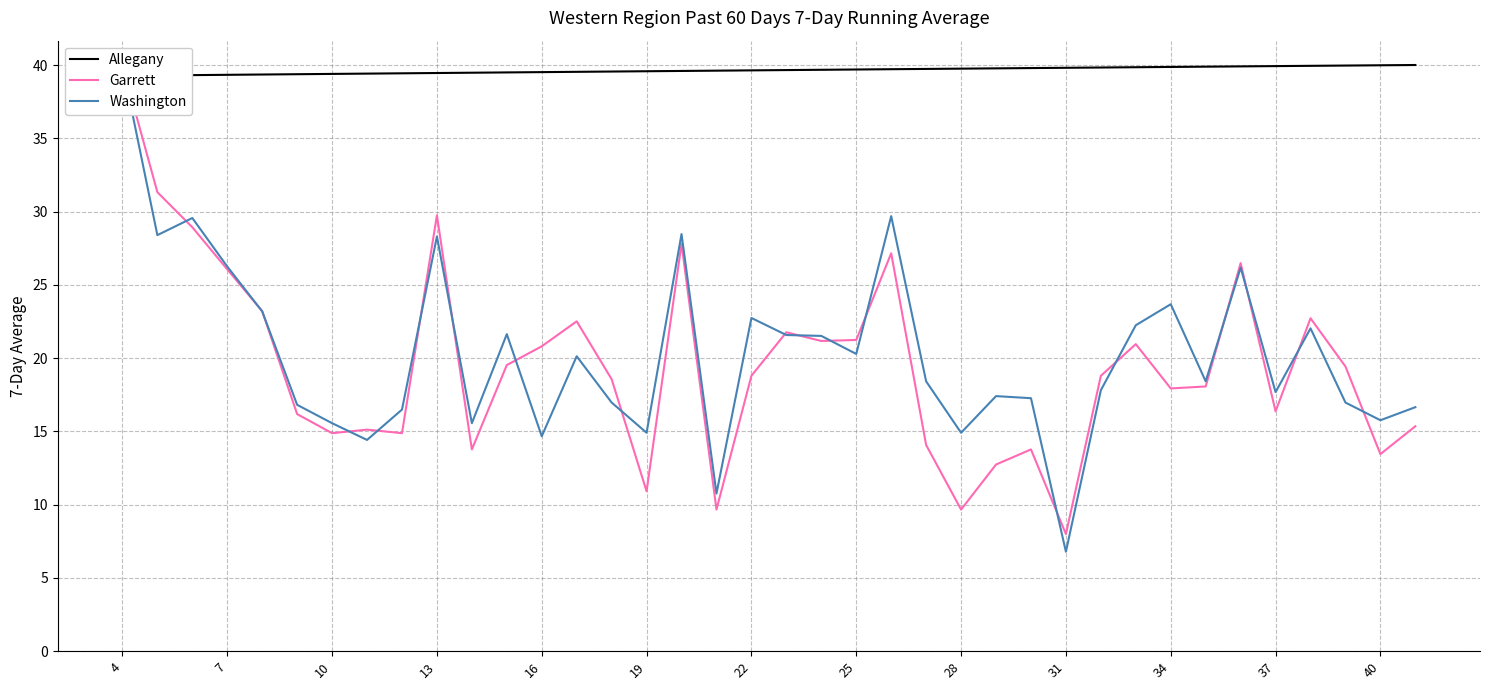

The value of Allegany at 26 is 39.8. True or false?

True